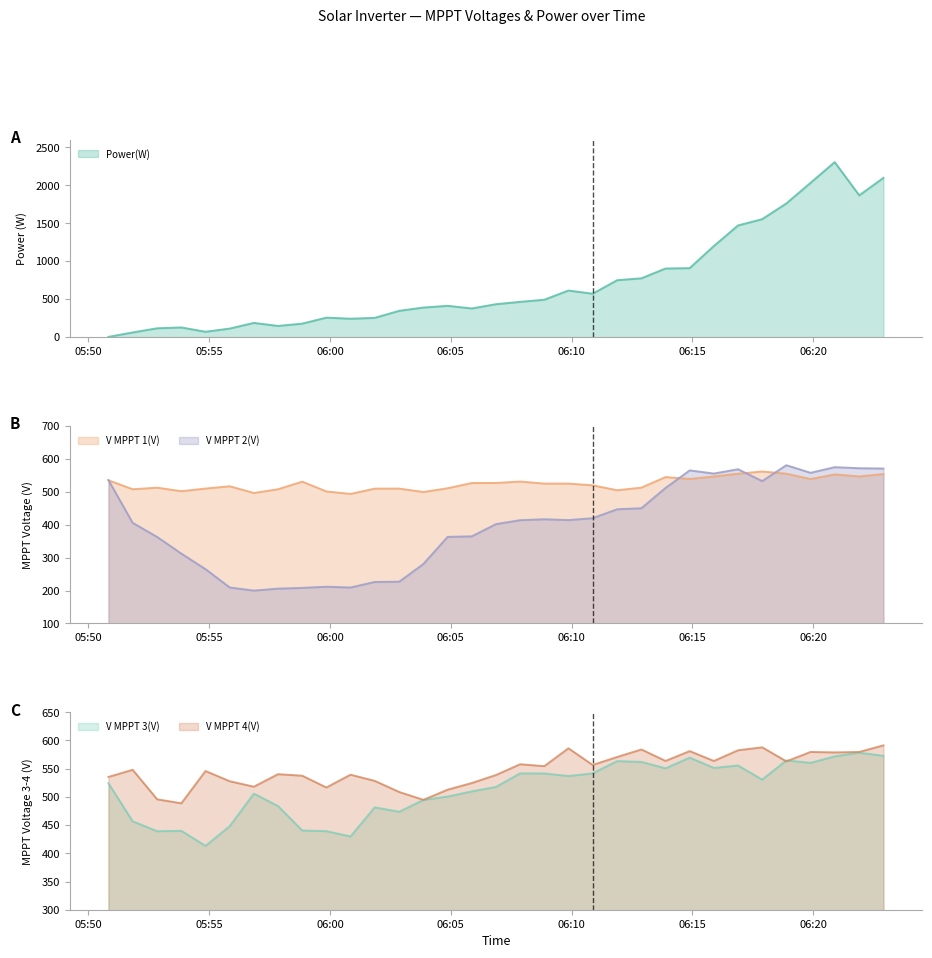

What is the total value across all series at 2024-04-19 05:53:51?

1870.7